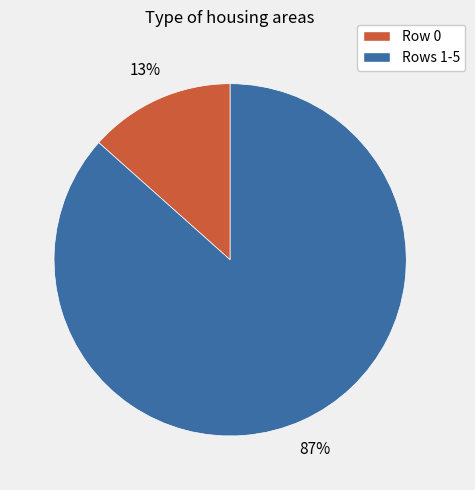

What is the largest slice in the pie chart?

Rows 1-5